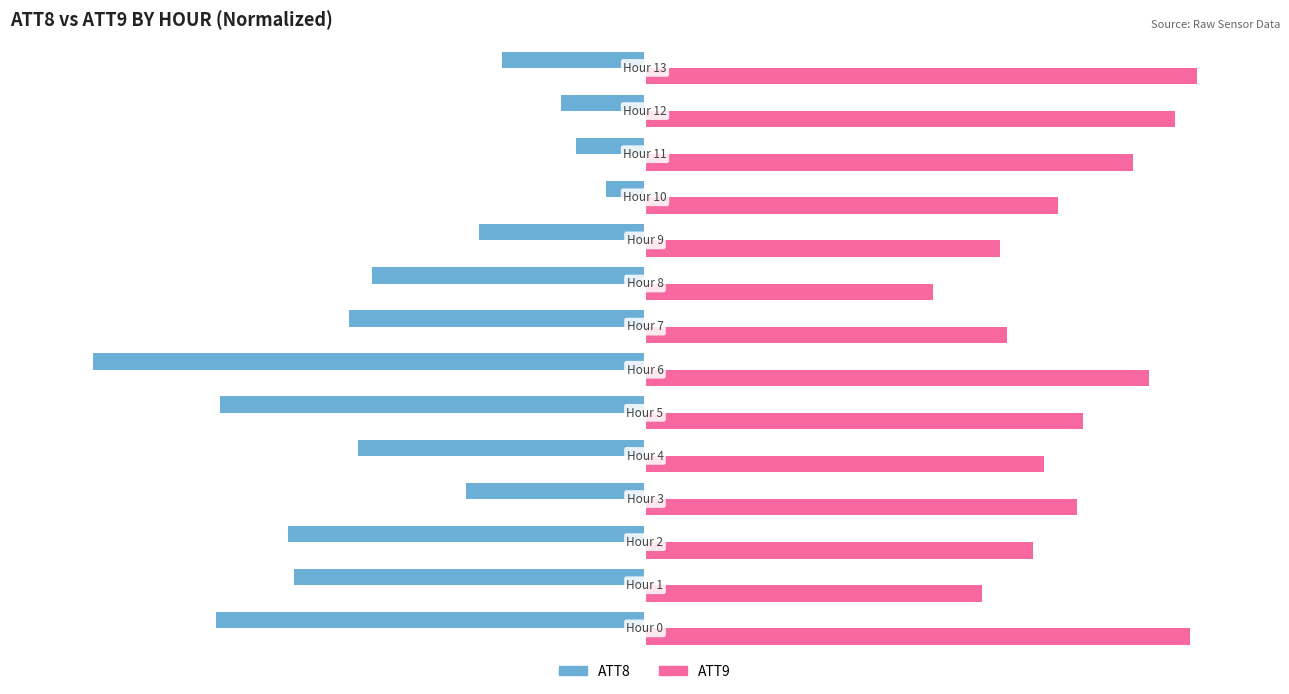

Which series has the widest spread of values?

ATT8